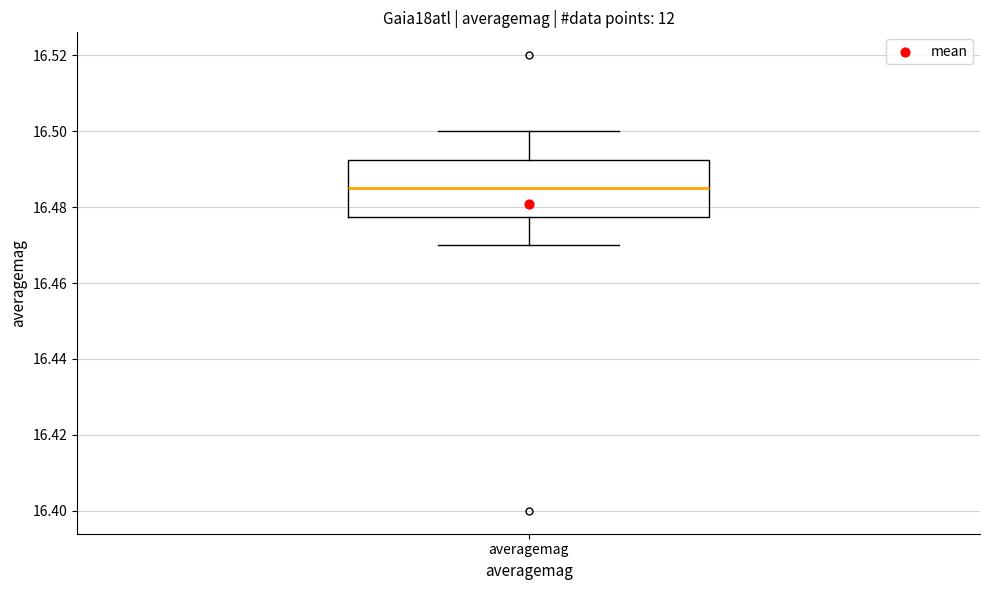

Where does the upper whisker of the box for averagemag end on the y-axis? The values are not printed on the chart, so give them approximately, as read against the axis.

16.500